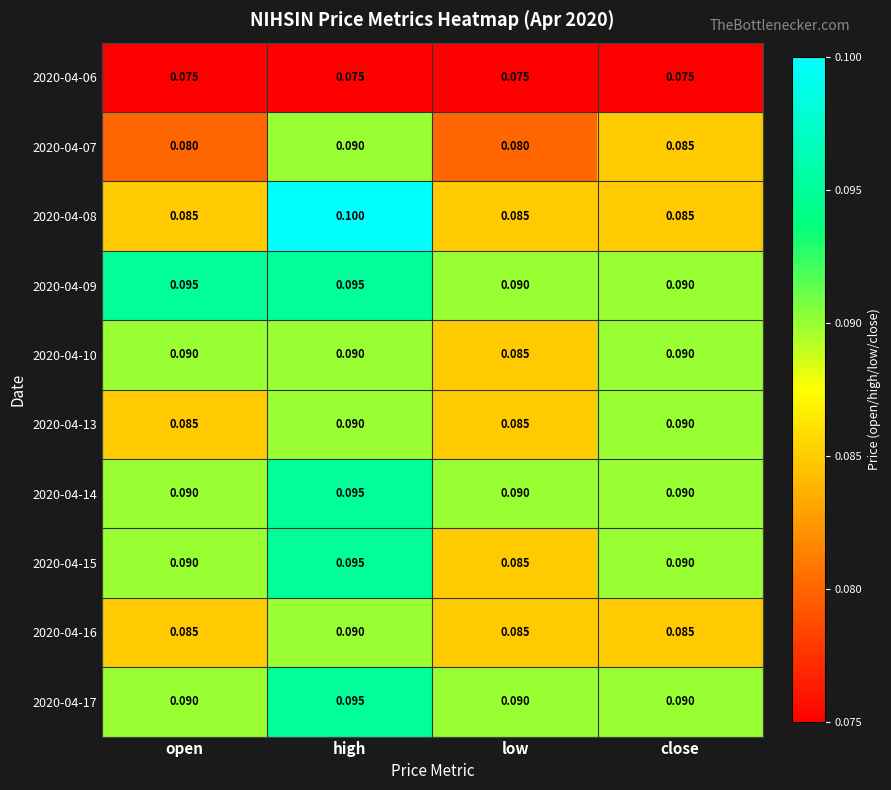

At which category is the sum across all series the highest?

high